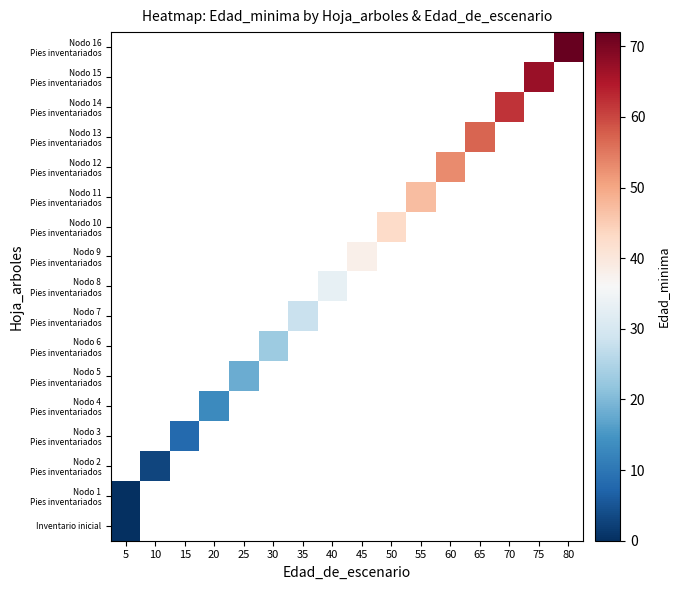

Which has a higher value, 10 or 80?

80